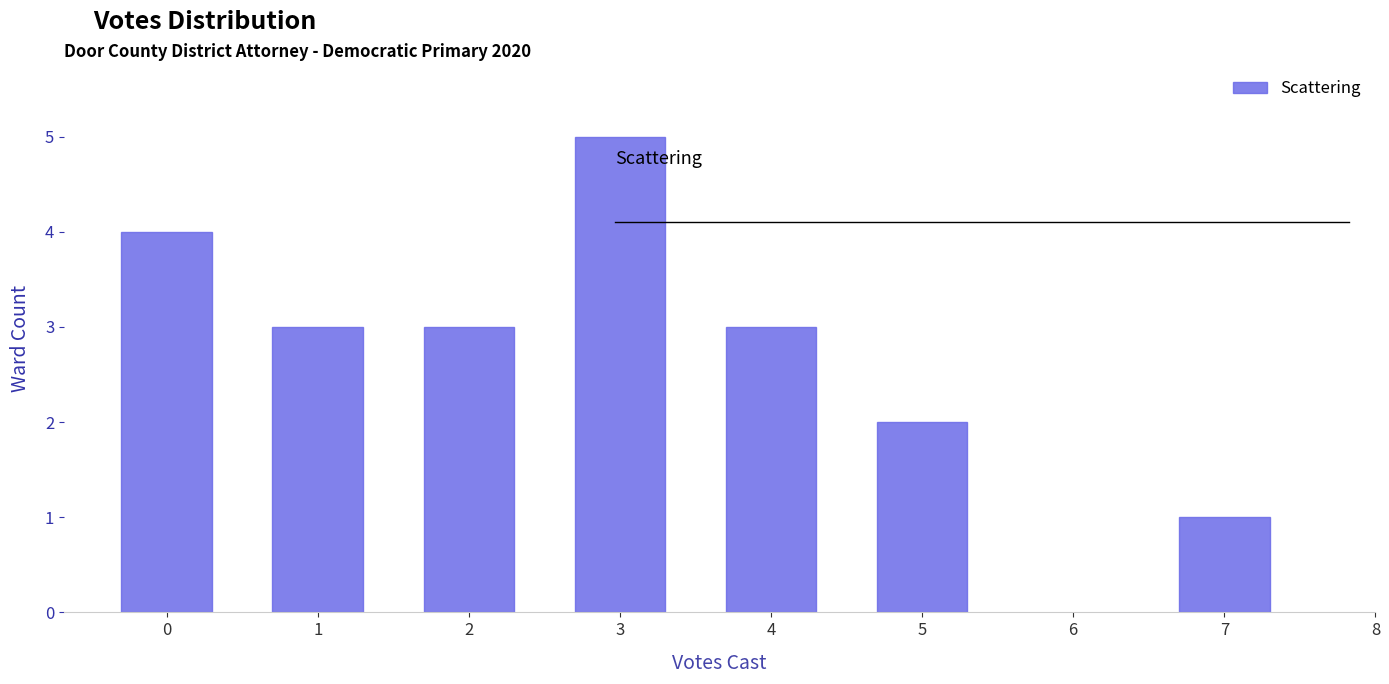

Reading left to right, list all the values displayed in this chart.

0=4	1=3	2=3	3=5	4=3	5=2	7=1